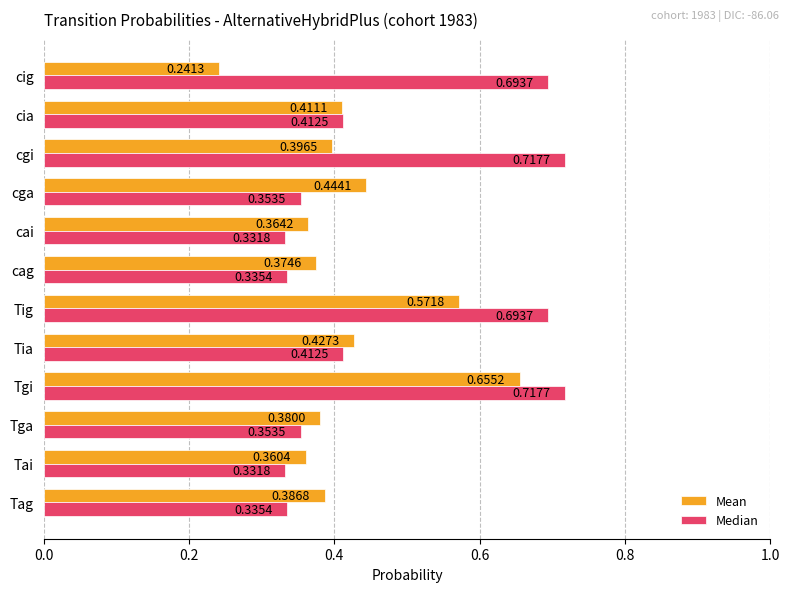

At which label is Mean closest to 0?

cig